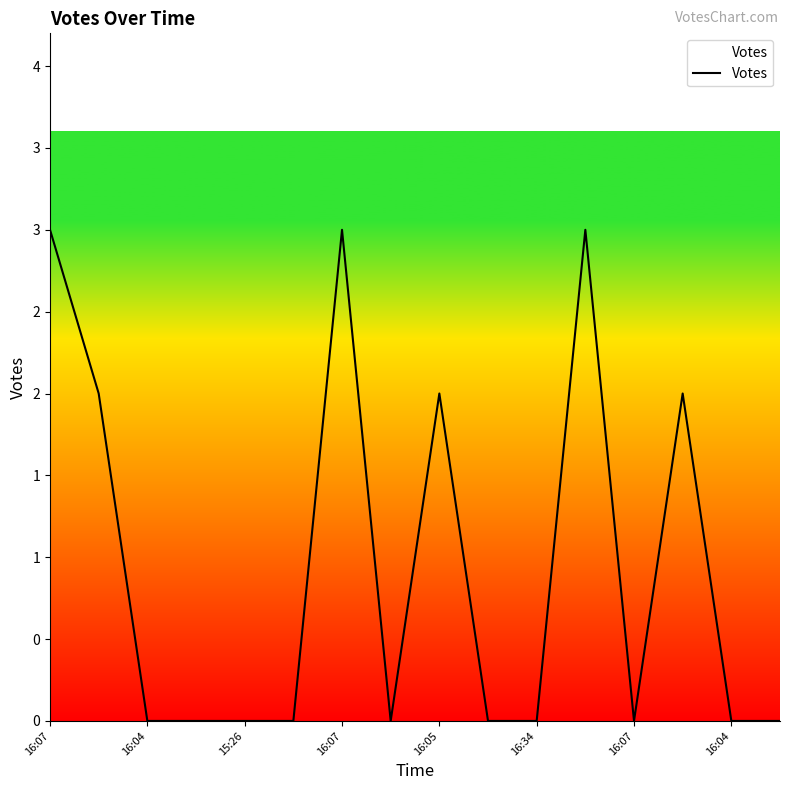

What is the difference between the maximum and minimum values?

3